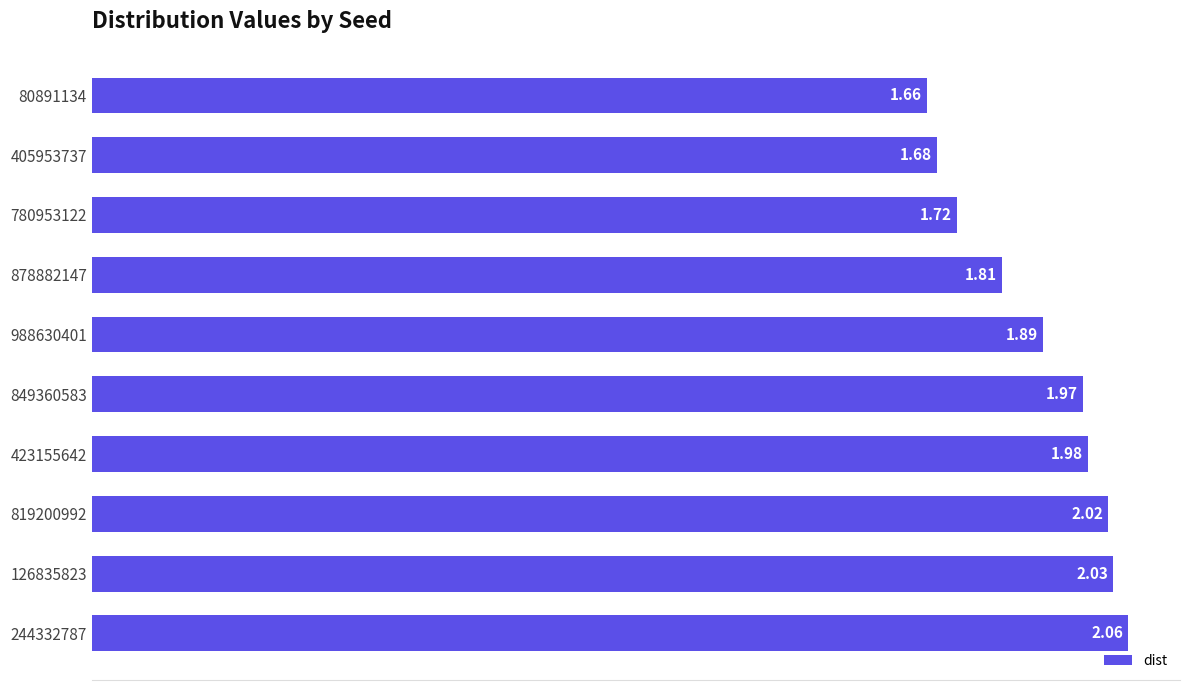

List the labels in order of value, largest first.

244332787, 126835823, 819200992, 423155642, 849360583, 988630401, 878882147, 780953122, 405953737, 80891134